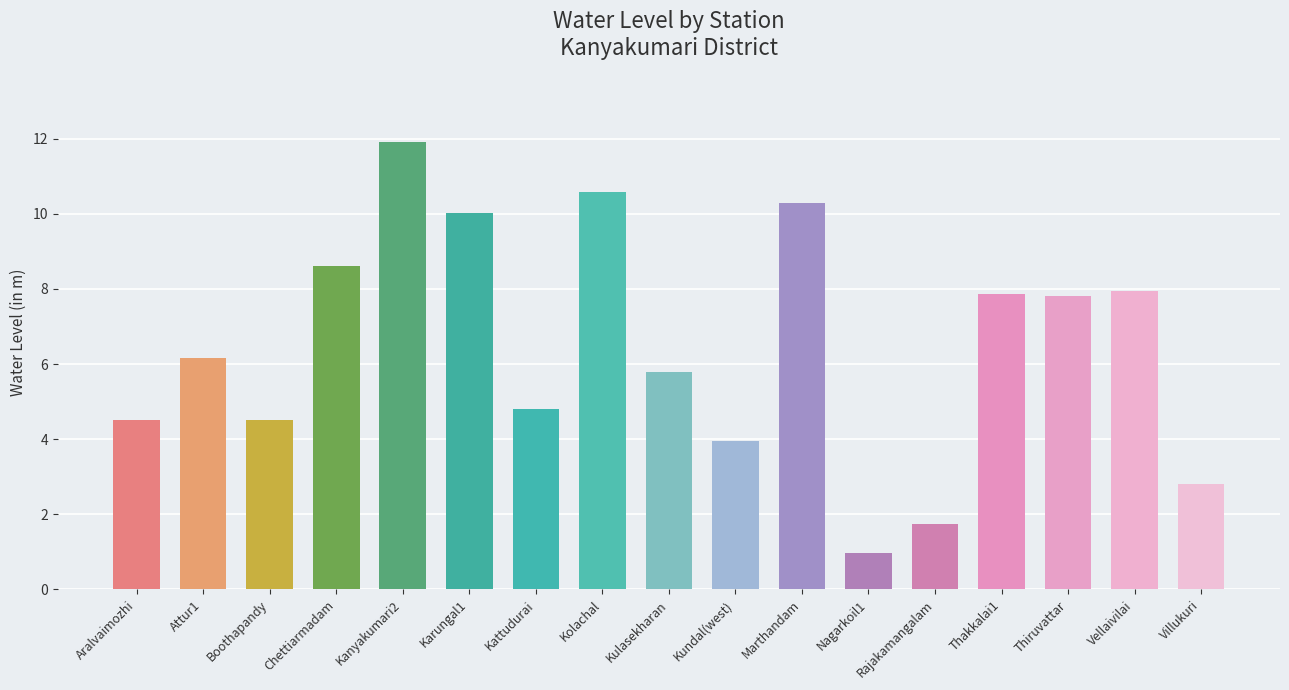

What is the smallest value displayed?

1.0